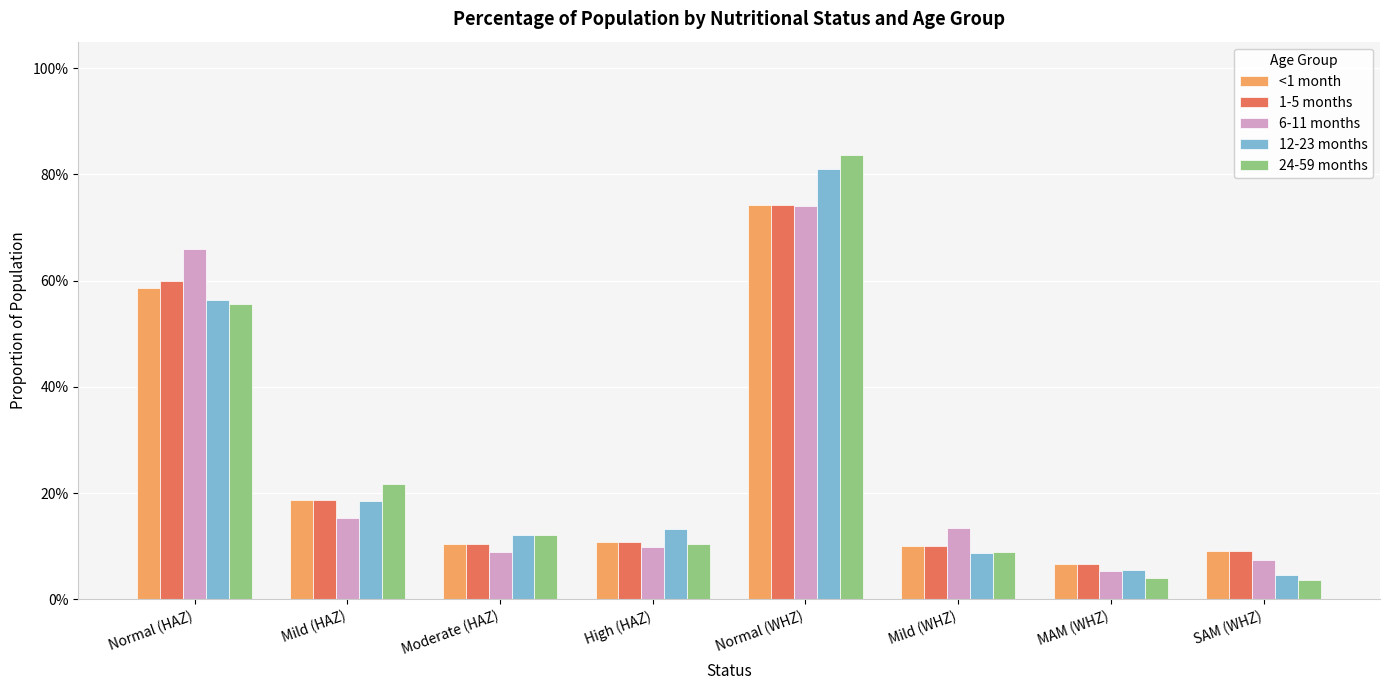

Between Normal (HAZ) and Normal (WHZ), which series saw the biggest shift?

24-59 months